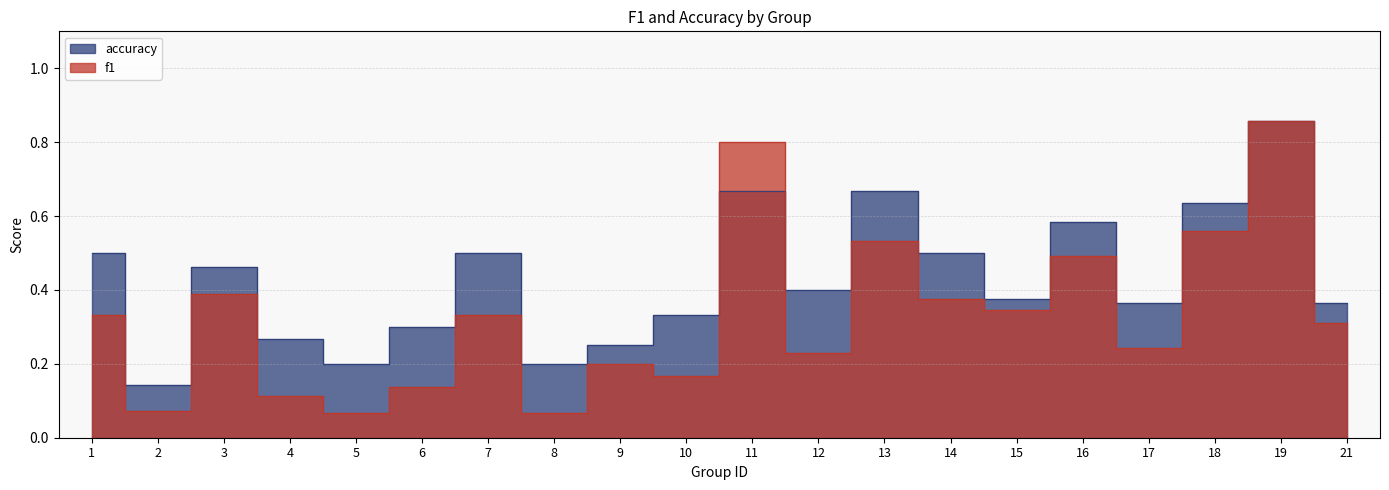

Which series has the largest range (max minus min)?

f1